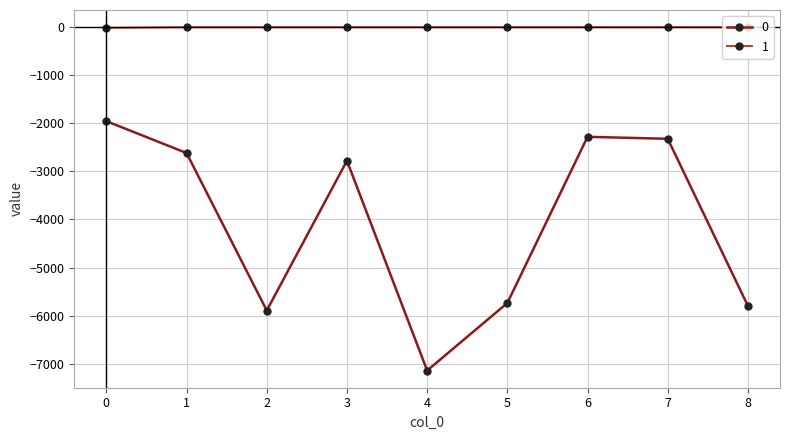

At 7, list the series in order from largest to smallest.

1, 0